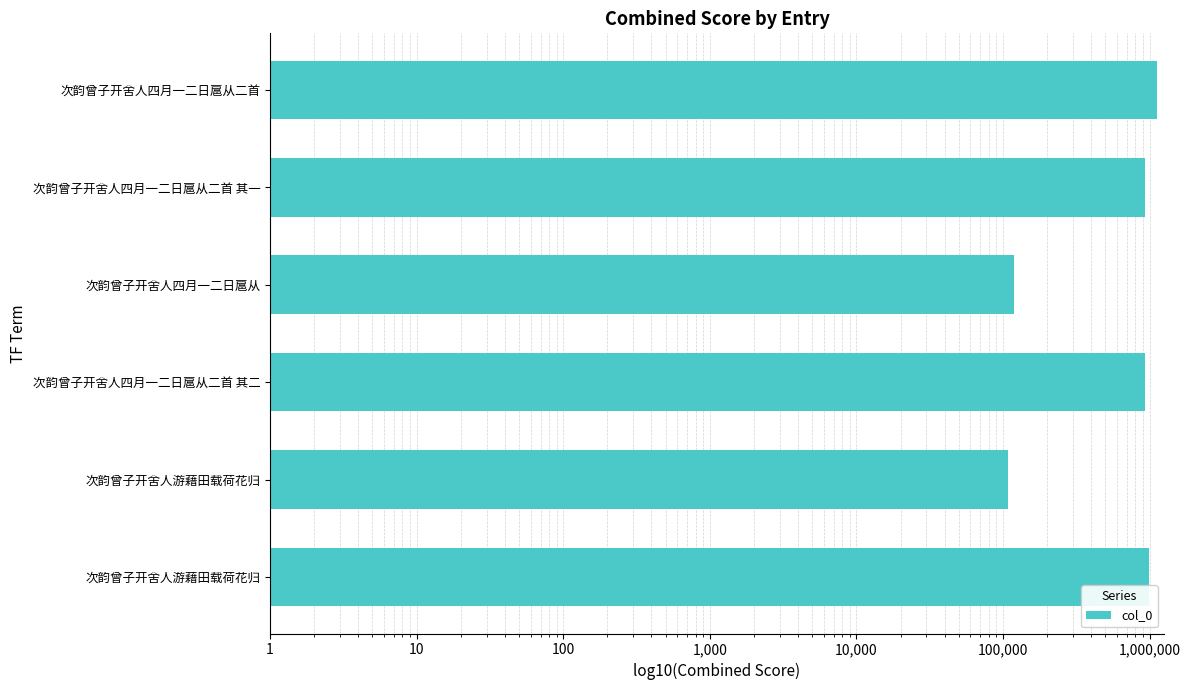

Read the value at 次韵曾子开舍人四月一二日扈从二首 其一, to the nearest 100.

924000